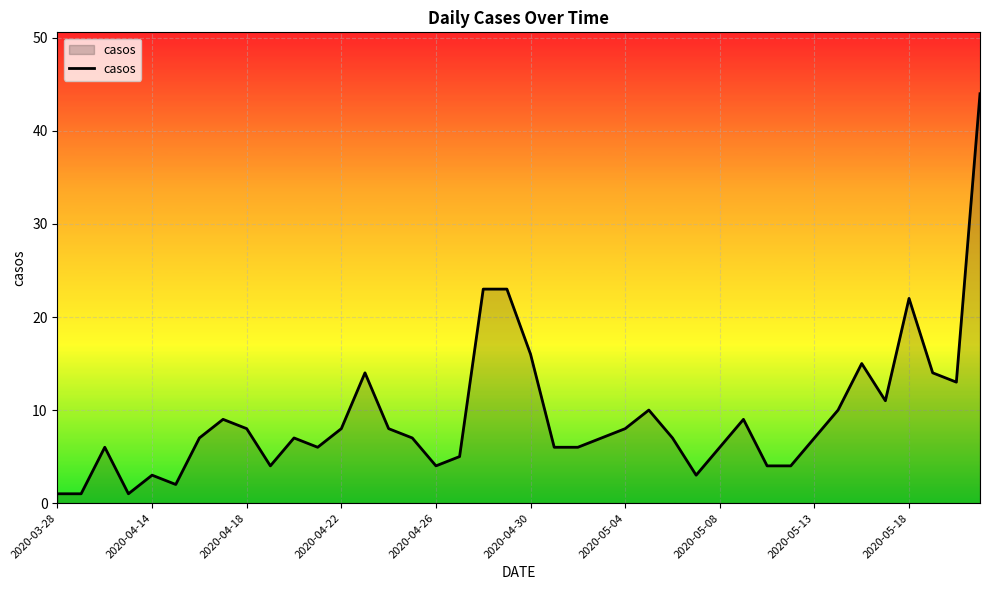

What is the maximum value shown in the chart?

44